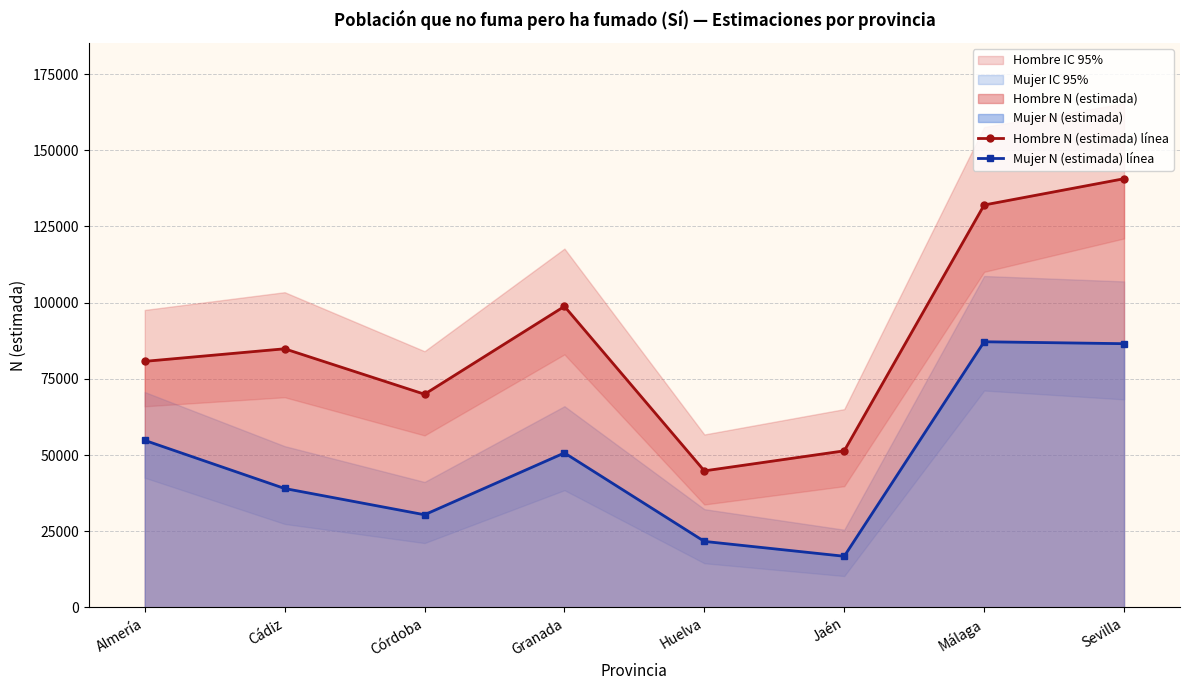

Which category has the highest value in the Mujer N (estimada) línea series?

Málaga